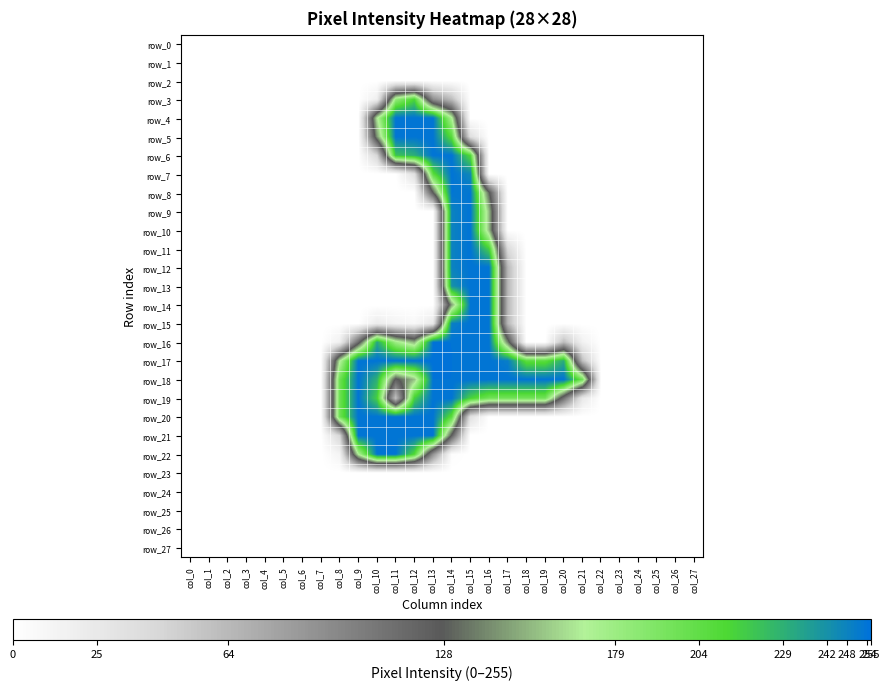

Reading right to left, transcribe all the data shown in this chart.

row_0: 0	0	0	0	0	0	0	0	0	0	0	0	0	0	0	0	0	0	0	0	0	0	0	0	0	0	0	0
row_1: 0	0	0	0	0	0	0	0	0	0	0	0	0	0	0	0	0	0	0	0	0	0	0	0	0	0	0	0
row_2: 0	0	0	0	0	0	0	0	0	0	0	0	0	0	0	0	0	0	0	0	0	0	0	0	0	0	0	0
row_3: 0	0	0	0	0	0	0	0	0	0	0	0	0	62	92	213	182	18	0	0	0	0	0	0	0	0	0	0
row_4: 0	0	0	0	0	0	0	0	0	0	0	0	0	172	254	254	254	167	0	0	0	0	0	0	0	0	0	0
row_5: 0	0	0	0	0	0	0	0	0	0	0	0	35	207	254	254	254	145	0	0	0	0	0	0	0	0	0	0
row_6: 0	0	0	0	0	0	0	0	0	0	0	0	210	254	254	230	221	44	0	0	0	0	0	0	0	0	0	0
row_7: 0	0	0	0	0	0	0	0	0	0	0	0	246	254	207	34	0	0	0	0	0	0	0	0	0	0	0	0
row_8: 0	0	0	0	0	0	0	0	0	0	0	131	253	253	127	0	0	0	0	0	0	0	0	0	0	0	0	0
row_9: 0	0	0	0	0	0	0	0	0	0	0	155	254	248	0	0	0	0	0	0	0	0	0	0	0	0	0	0
row_10: 0	0	0	0	0	0	0	0	0	0	0	155	254	248	0	0	0	0	0	0	0	0	0	0	0	0	0	0
row_11: 0	0	0	0	0	0	0	0	0	0	40	216	254	248	0	0	0	0	0	0	0	0	0	0	0	0	0	0
row_12: 0	0	0	0	0	0	0	0	0	0	65	254	254	248	0	0	0	0	0	0	0	0	0	0	0	0	0	0
row_13: 0	0	0	0	0	0	0	0	0	0	65	254	254	242	0	0	0	0	0	0	0	0	0	0	0	0	0	0
row_14: 0	0	0	0	0	0	0	0	0	0	65	254	254	147	0	0	0	0	0	0	0	0	0	0	0	0	0	0
row_15: 0	0	0	0	0	0	0	0	0	0	65	254	254	249	25	7	12	21	0	0	0	0	0	0	0	0	0	0
row_16: 0	0	0	0	0	0	15	61	0	0	139	254	254	254	254	152	178	233	116	16	0	0	0	0	0	0	0	0
row_17: 0	0	0	0	0	0	59	231	206	206	250	254	254	254	255	254	254	254	254	167	0	0	0	0	0	0	0	0
row_18: 0	0	0	0	0	0	197	254	254	254	254	254	254	254	254	156	123	229	254	198	0	0	0	0	0	0	0	0
row_19: 0	0	0	0	0	0	25	112	197	197	197	197	215	254	254	216	58	216	254	198	0	0	0	0	0	0	0	0
row_20: 0	0	0	0	0	0	0	0	0	0	0	0	34	206	254	254	254	254	254	198	0	0	0	0	0	0	0	0
row_21: 0	0	0	0	0	0	0	0	0	0	0	0	0	124	254	254	254	254	254	43	0	0	0	0	0	0	0	0
row_22: 0	0	0	0	0	0	0	0	0	0	0	0	0	3	90	211	254	254	170	12	0	0	0	0	0	0	0	0
row_23: 0	0	0	0	0	0	0	0	0	0	0	0	0	0	0	0	0	0	0	0	0	0	0	0	0	0	0	0
row_24: 0	0	0	0	0	0	0	0	0	0	0	0	0	0	0	0	0	0	0	0	0	0	0	0	0	0	0	0
row_25: 0	0	0	0	0	0	0	0	0	0	0	0	0	0	0	0	0	0	0	0	0	0	0	0	0	0	0	0
row_26: 0	0	0	0	0	0	0	0	0	0	0	0	0	0	0	0	0	0	0	0	0	0	0	0	0	0	0	0
row_27: 0	0	0	0	0	0	0	0	0	0	0	0	0	0	0	0	0	0	0	0	0	0	0	0	0	0	0	0